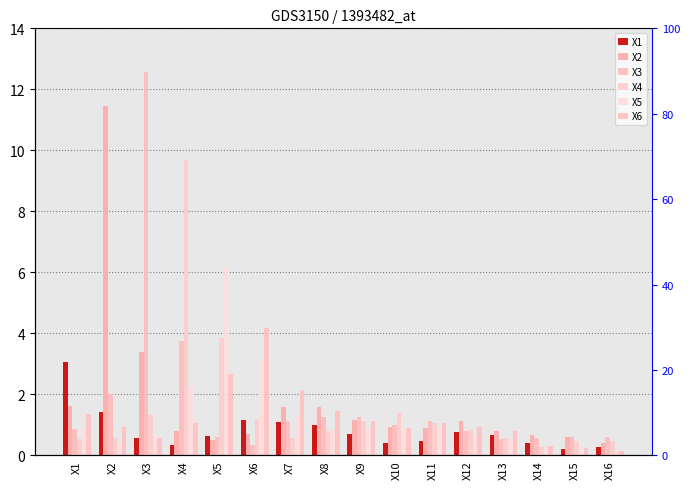

Which series has the largest range (max minus min)?

X3